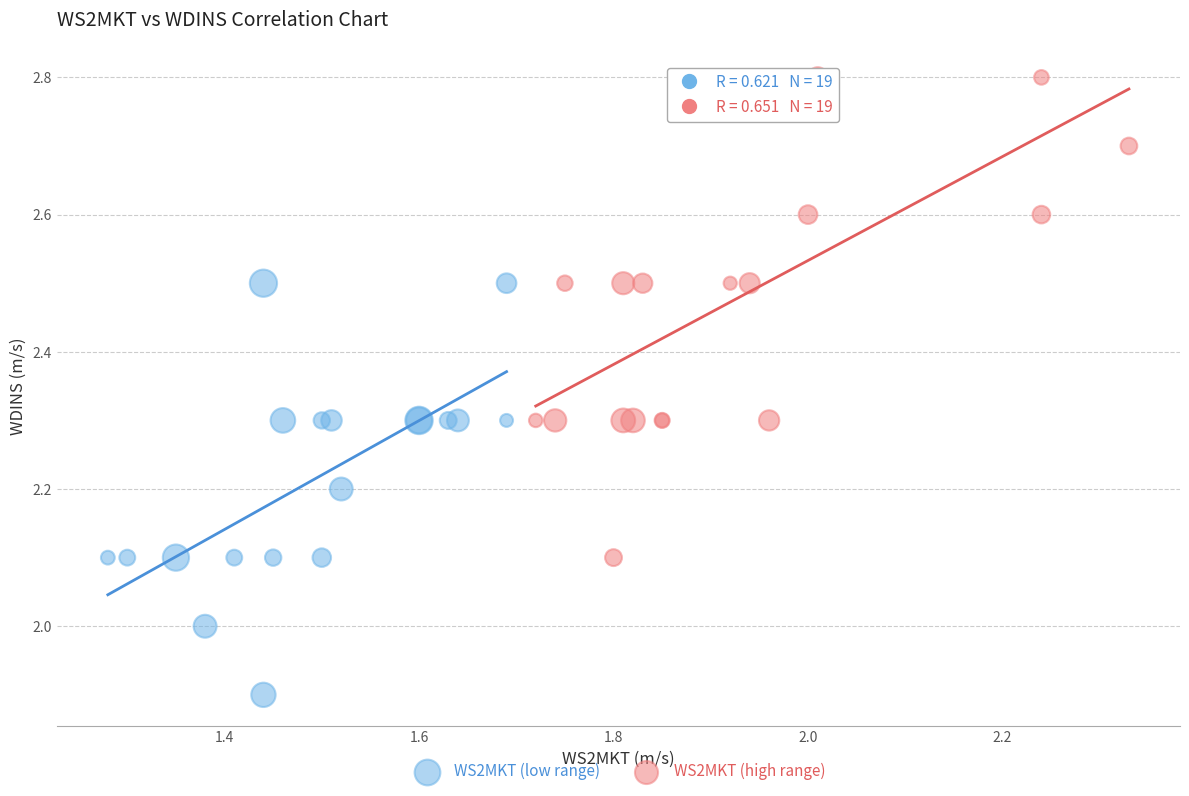

Which series reaches the minimum Y coordinate?

WS2MKT (low range)